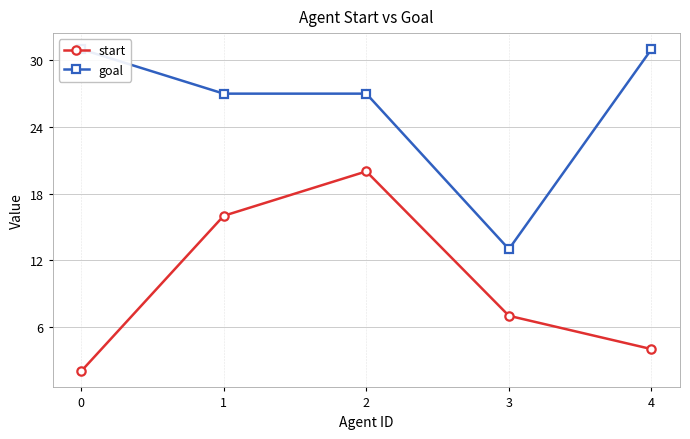

Where does the start series first go above 7?

1